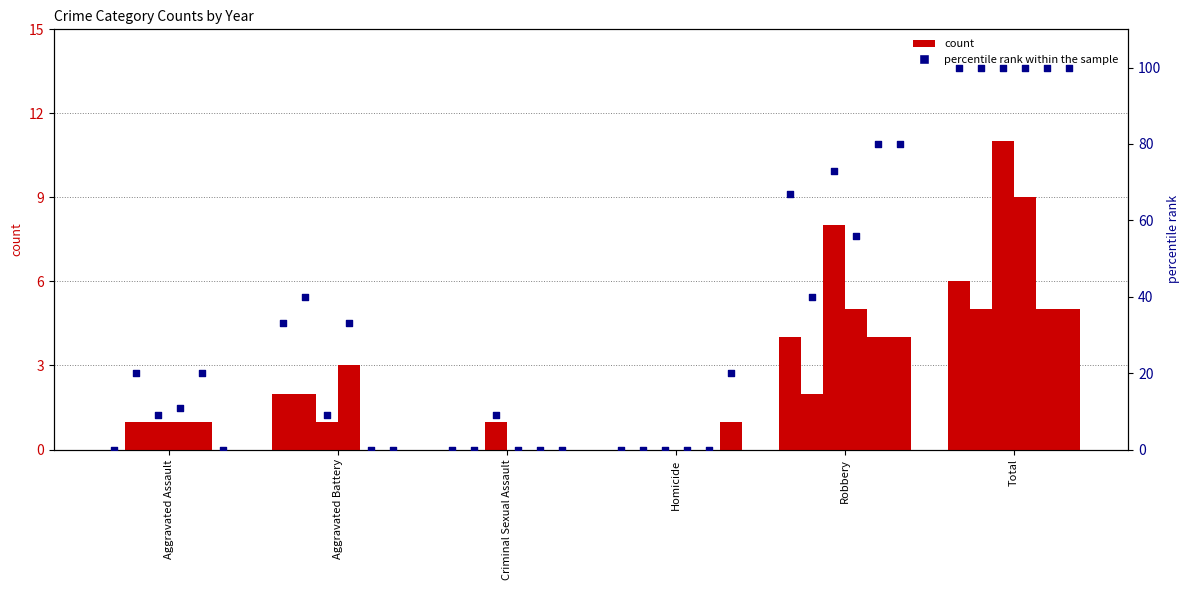

Which has a higher value, Total or Aggravated Assault?

Total